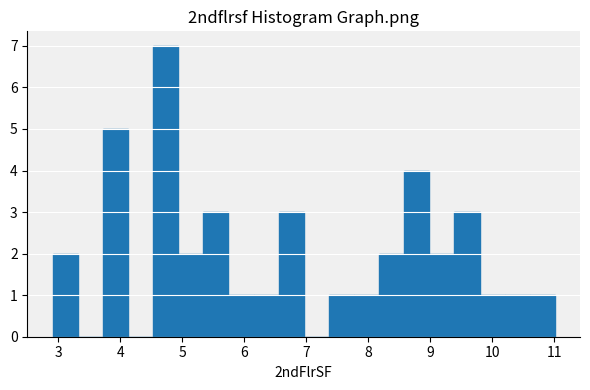

Reading left to right, list every bar in this chart as the range it spans on the x-axis followed by its height. Neither the bar edges nor the heights are printed on the chart, so give them approximately, as read against the axes.

2.9 to 3.3: 2
3.3 to 3.7: 0
3.7 to 4.1: 5
4.1 to 4.5: 0
4.5 to 4.9: 7
4.9 to 5.3: 2
5.3 to 5.7: 3
5.7 to 6.2: 1
6.2 to 6.6: 1
6.6 to 7.0: 3
7.0 to 7.4: 0
7.4 to 7.8: 1
7.8 to 8.2: 1
8.2 to 8.6: 2
8.6 to 9.0: 4
9.0 to 9.4: 2
9.4 to 9.8: 3
9.8 to 10.2: 1
10.2 to 10.6: 1
10.6 to 11.0: 1